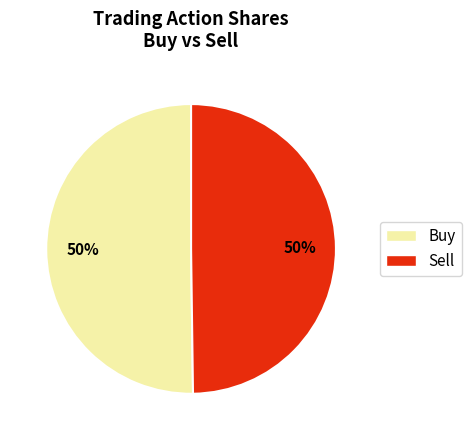

How many segments does this pie chart have?

2